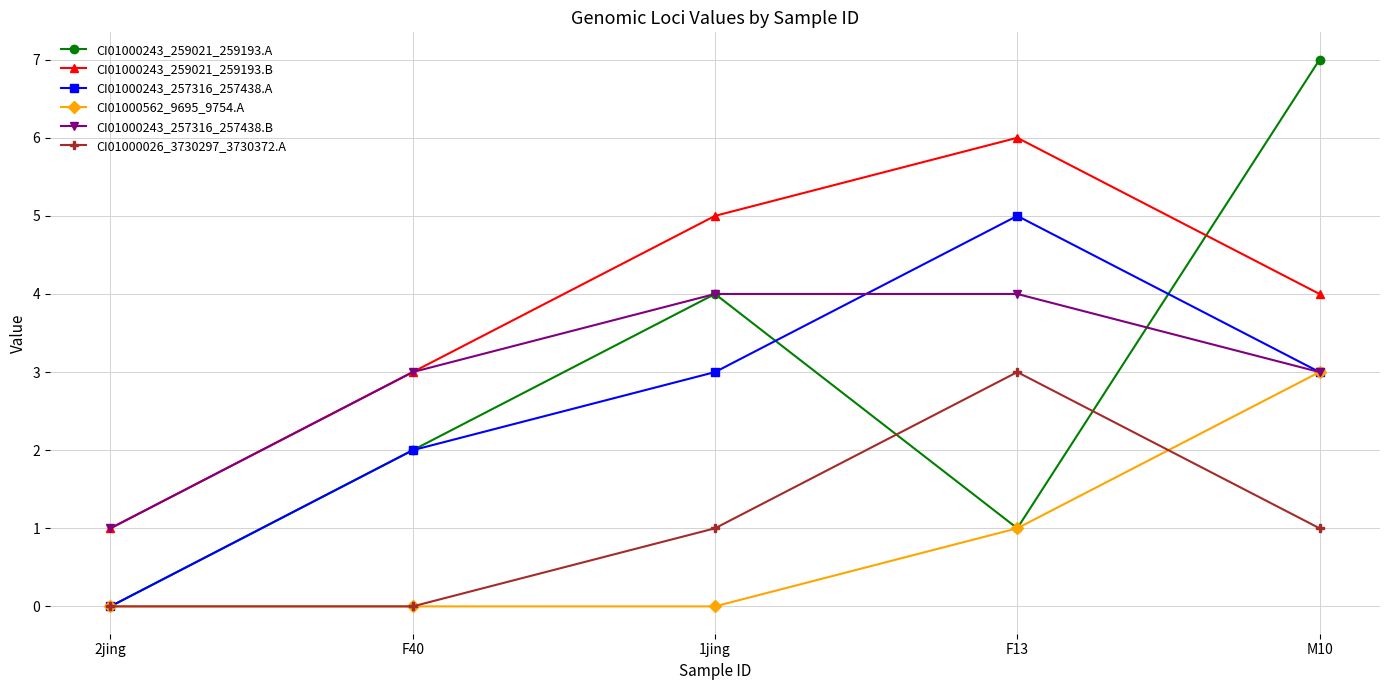

What position from the left is 2jing?

1